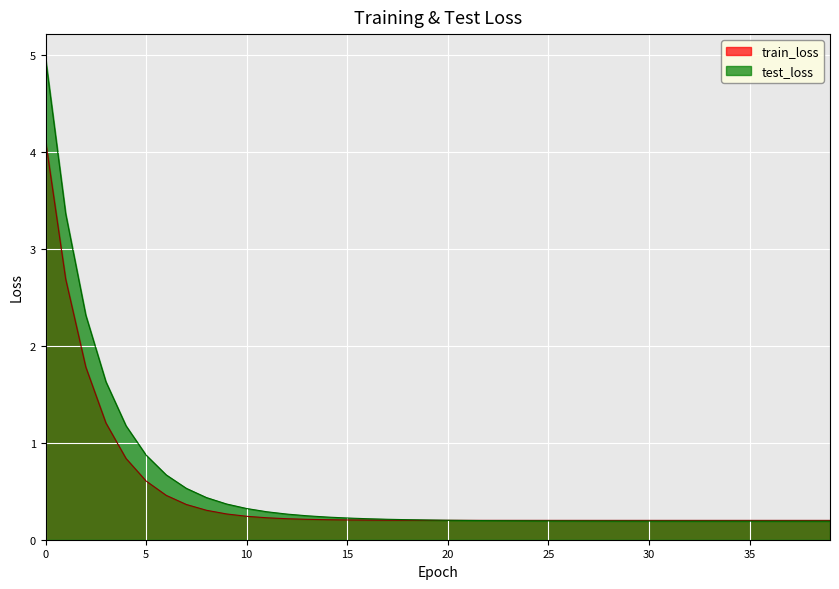

Does the chart display data point markers on the line(s)?

No